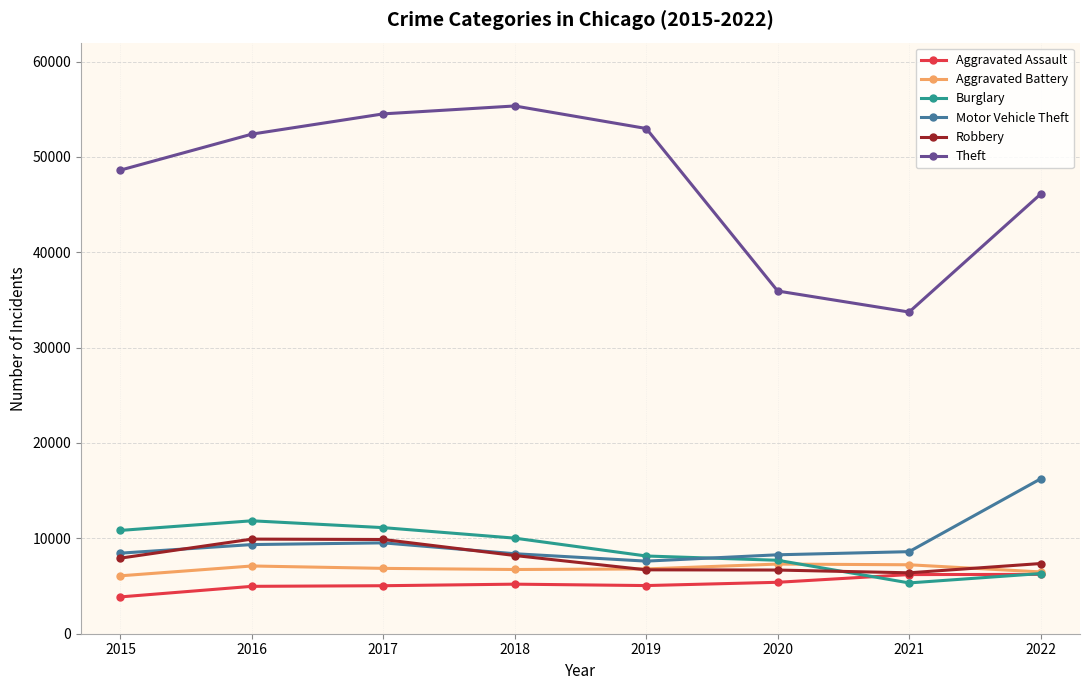

True or false: Robbery has more than 0 points higher than both neighbors.

True